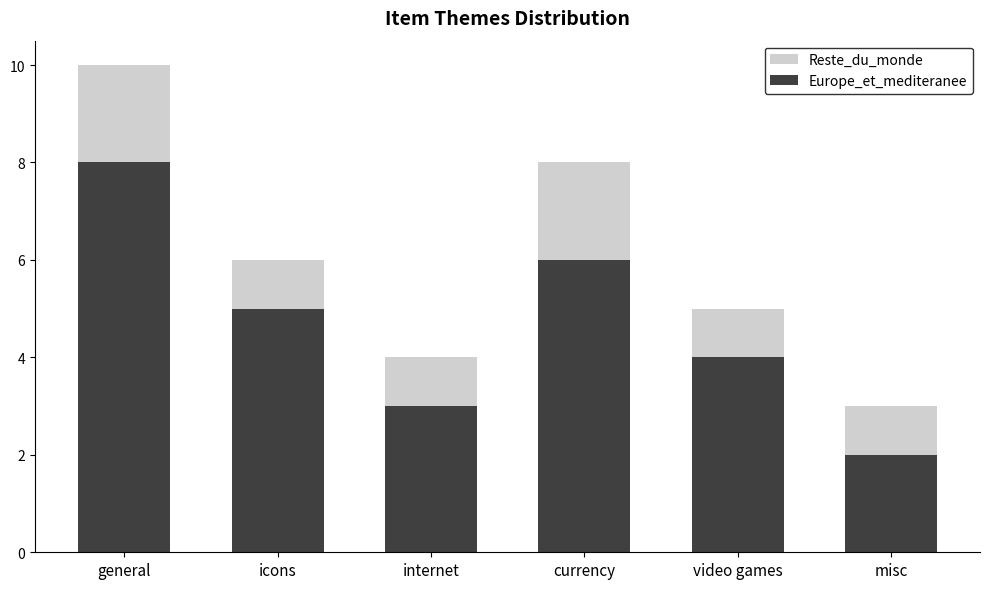

How many bars are there in total?

6